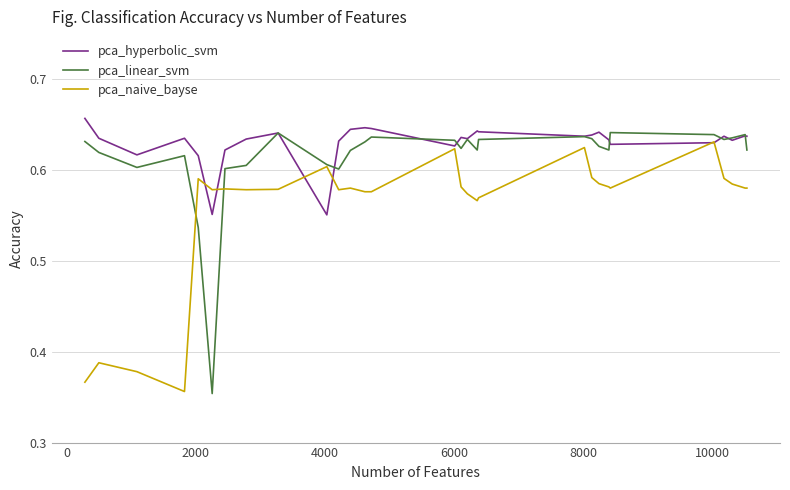

Rank the series by their average value, from highest to lowest.

pca_hyperbolic_svm, pca_linear_svm, pca_naive_bayse